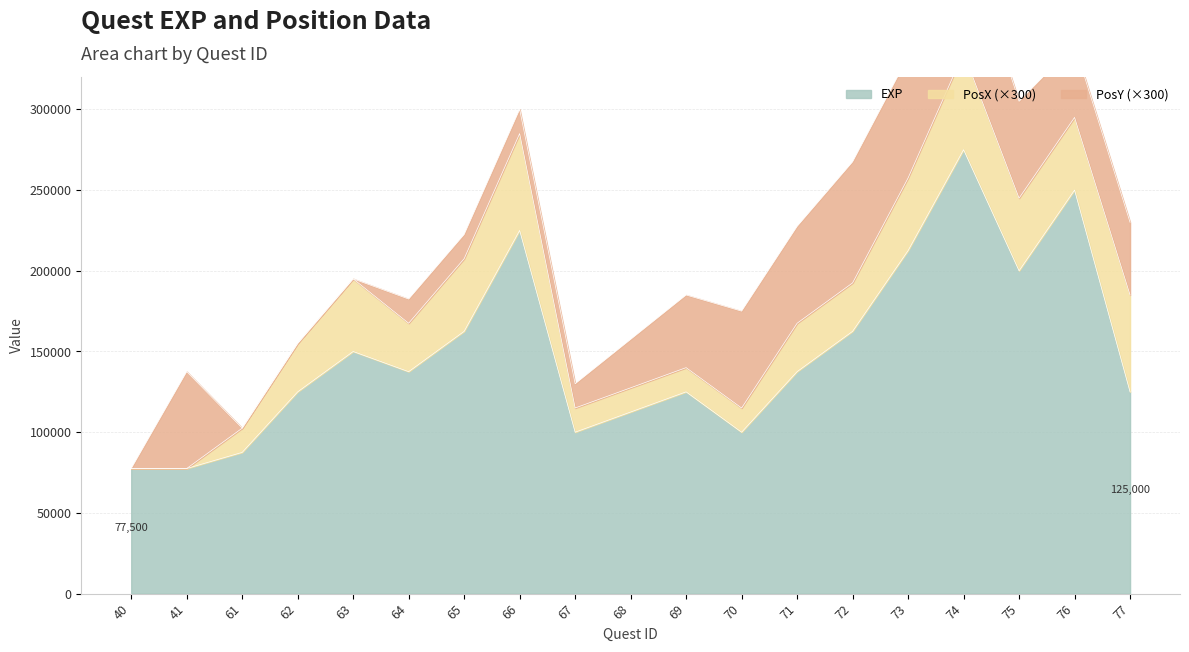

Which has a higher value, 67 or 76?

76